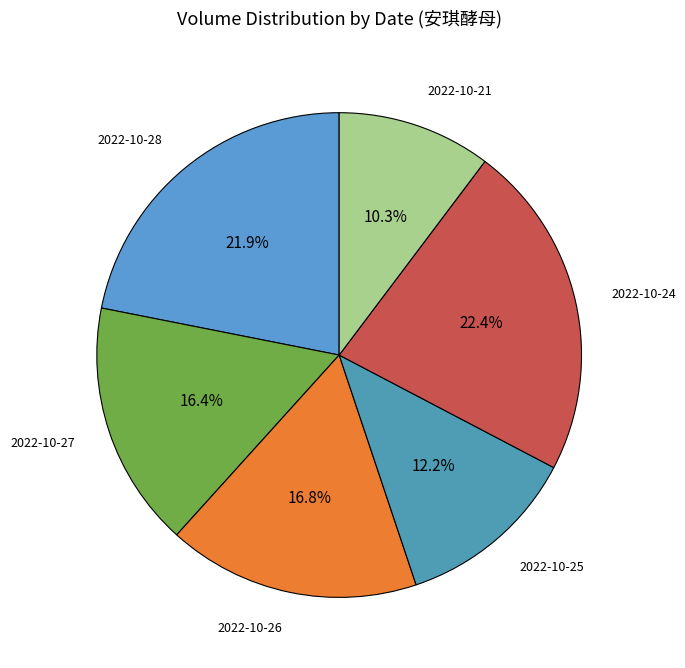

The 2022-10-27 slice represents 24% of the pie. True or false?

False